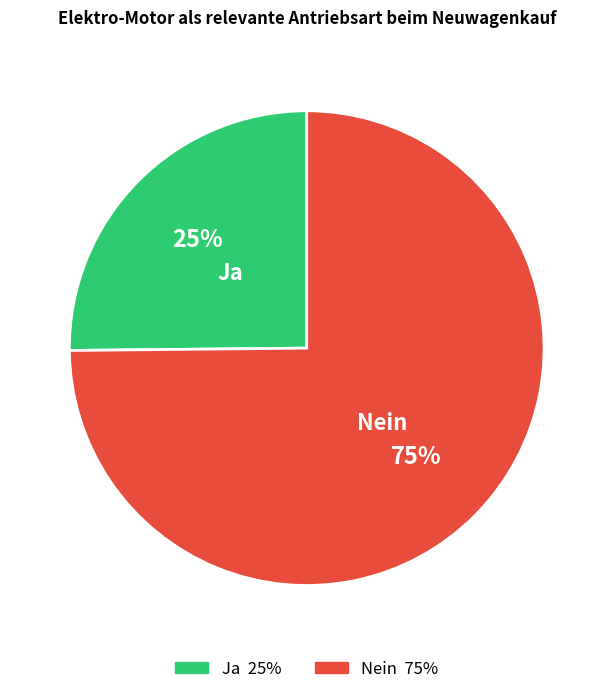

Does any single category account for the majority?

Yes